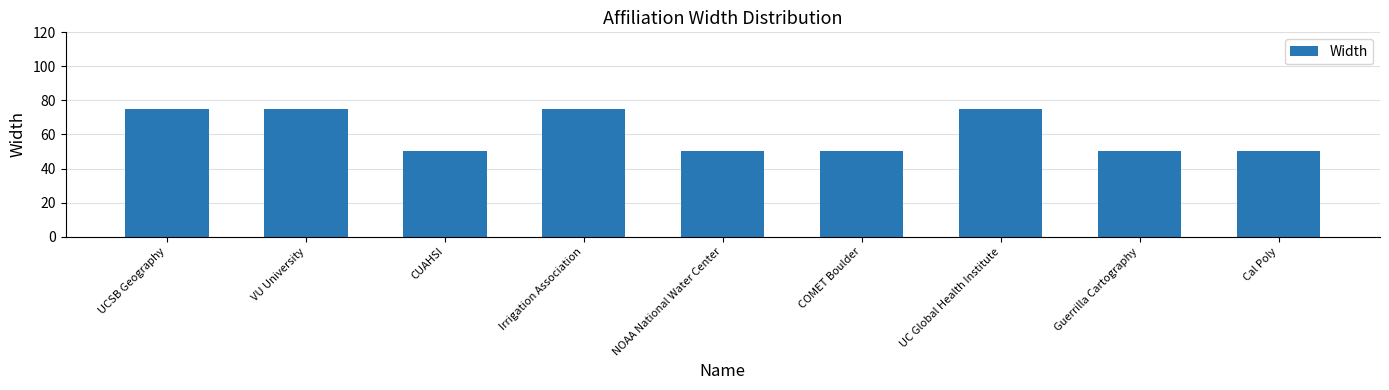

The value at Cal Poly is 50. True or false?

True